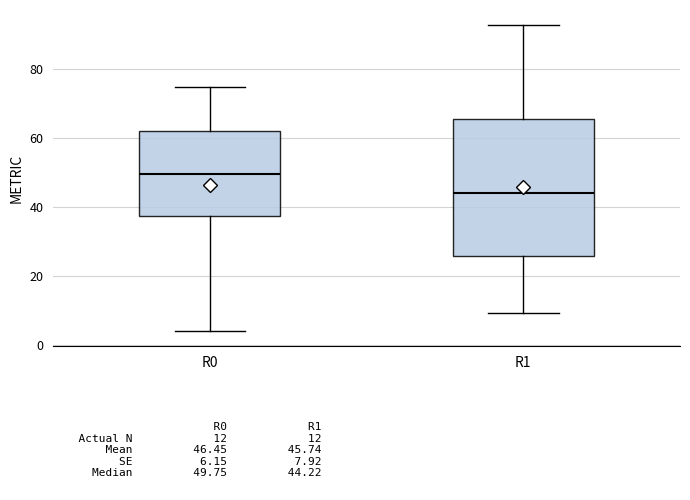

Reading left to right, read every box against the y-axis: the position of its median line, the range the box covers, and the ends of its whiskers. The values are not printed on the chart, so give them approximately, as read against the axis.

R0: median 50, box 38 to 62, whiskers 4 to 74
R1: median 44, box 26 to 66, whiskers 10 to 92